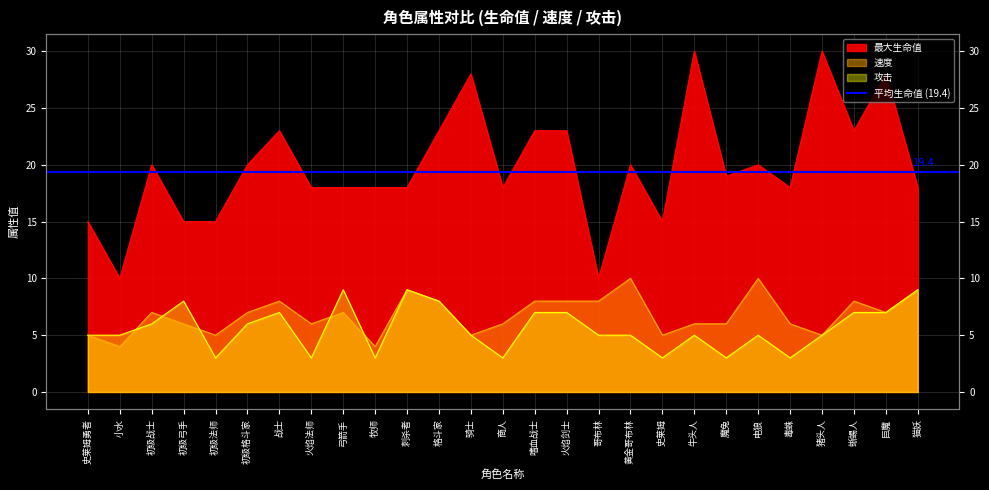

What is the label of the 7th point from the right?

魔兔